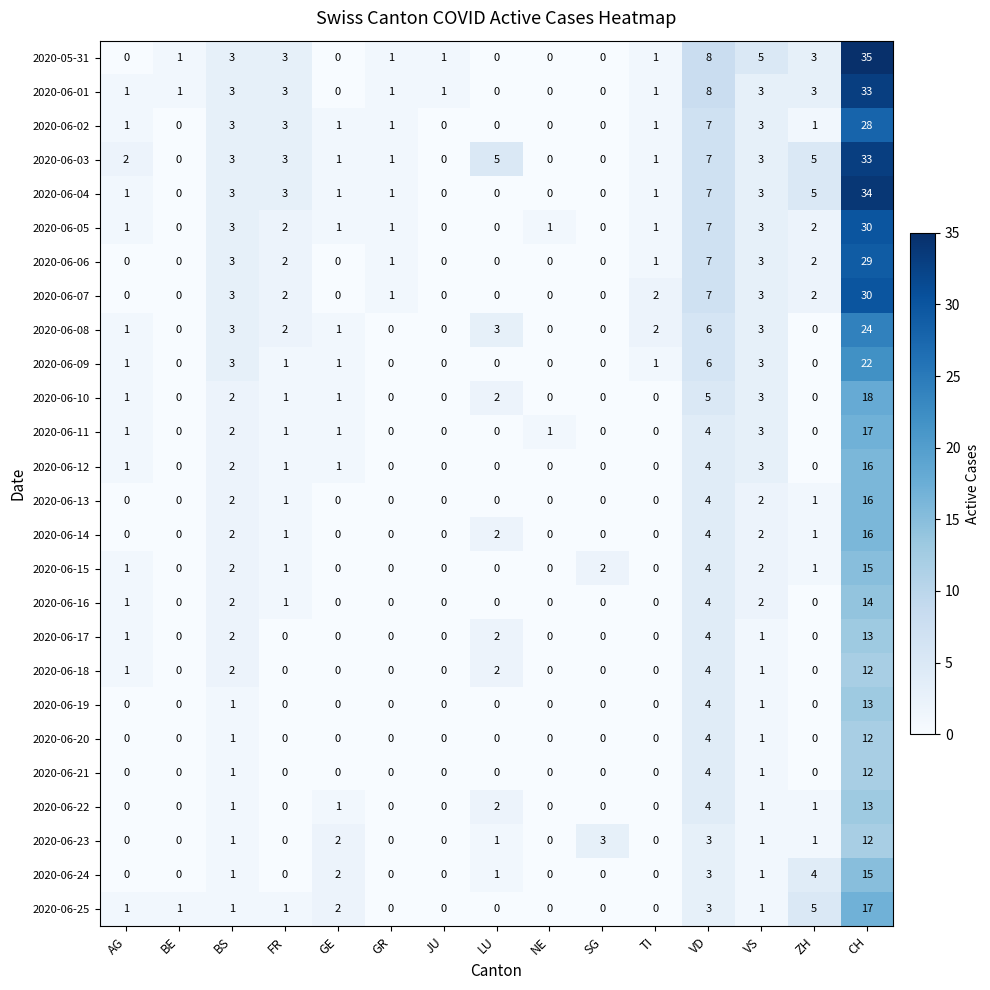

Where is 2020-06-05 nearest to the value 15?

VD